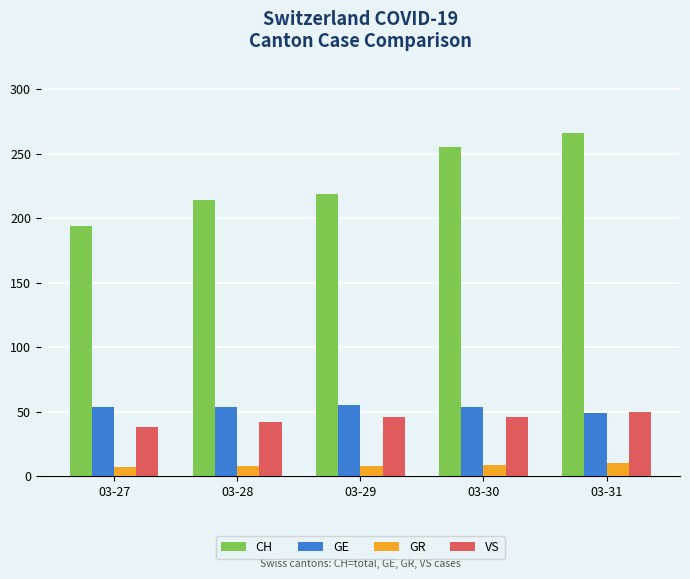

Which series has the largest total across all categories?

CH